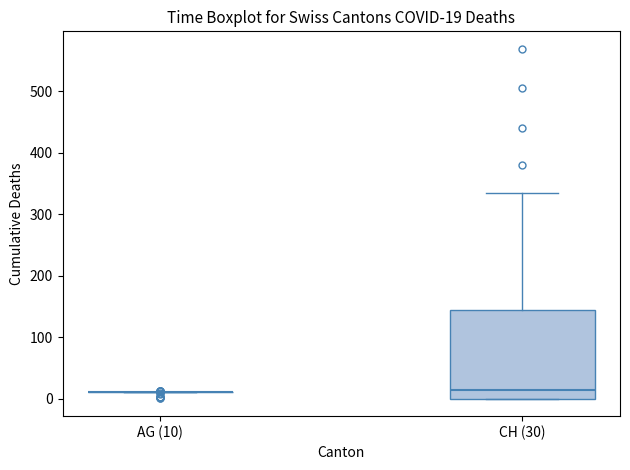

Comparing the boxes themselves (not the whiskers), which one is the tallest?

CH (30)